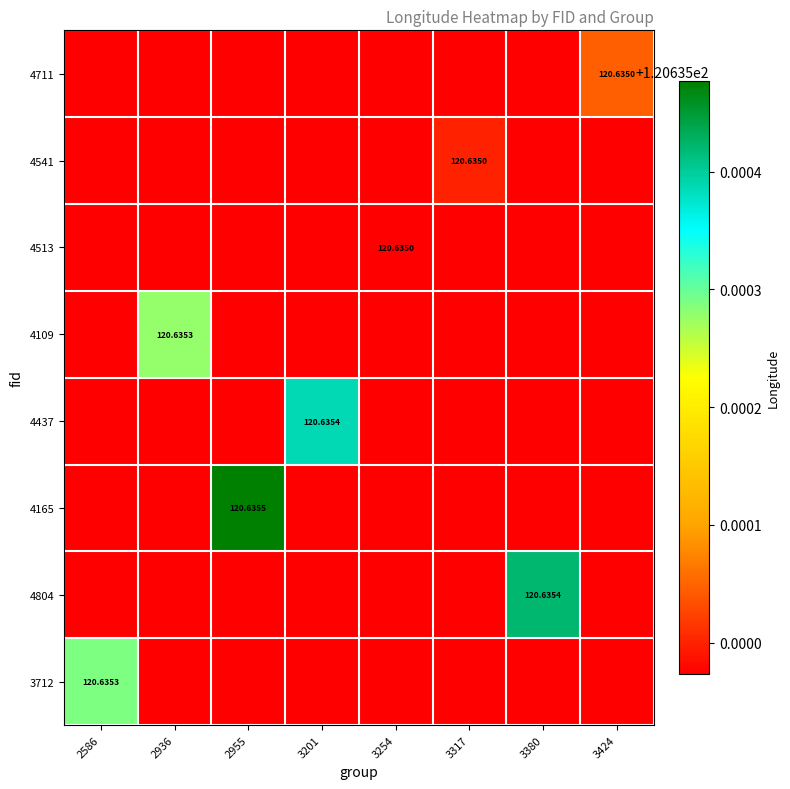

Which series changed the most between 2586 and 3254?

3712